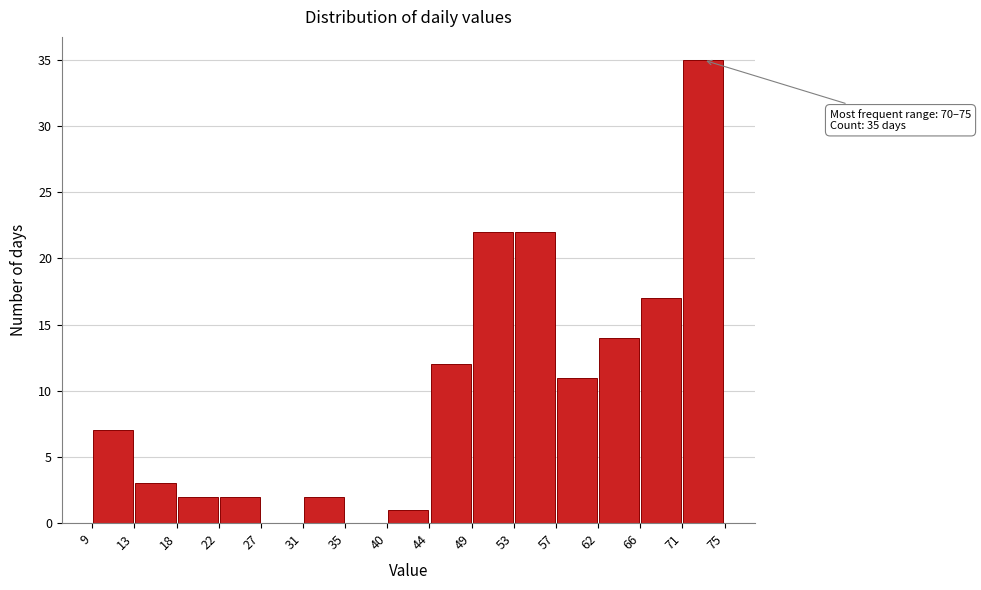

Which range on the x-axis has the tallest bar?

71 to 75